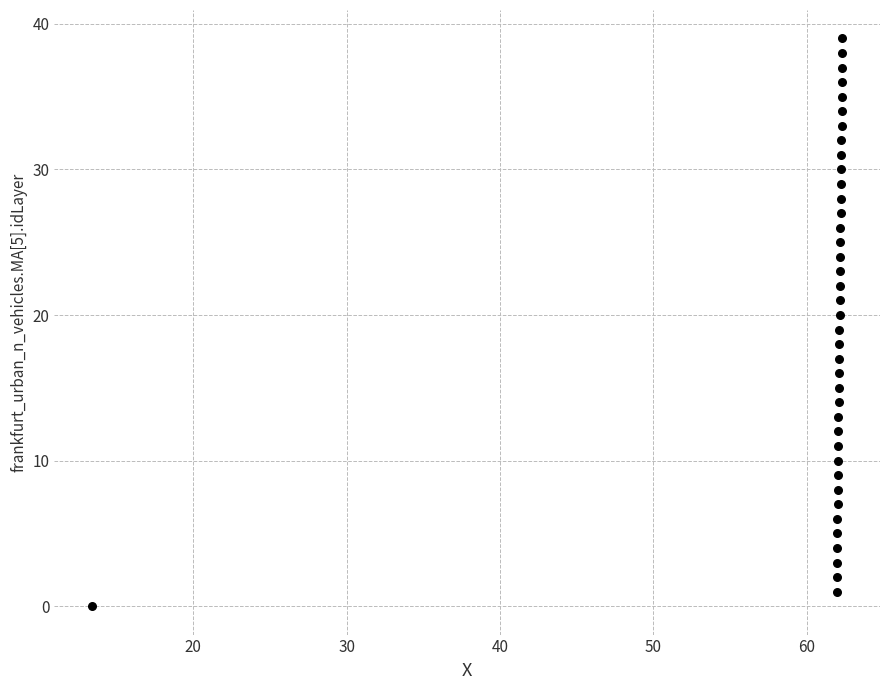

What is the range of Y values (max minus min)?

39